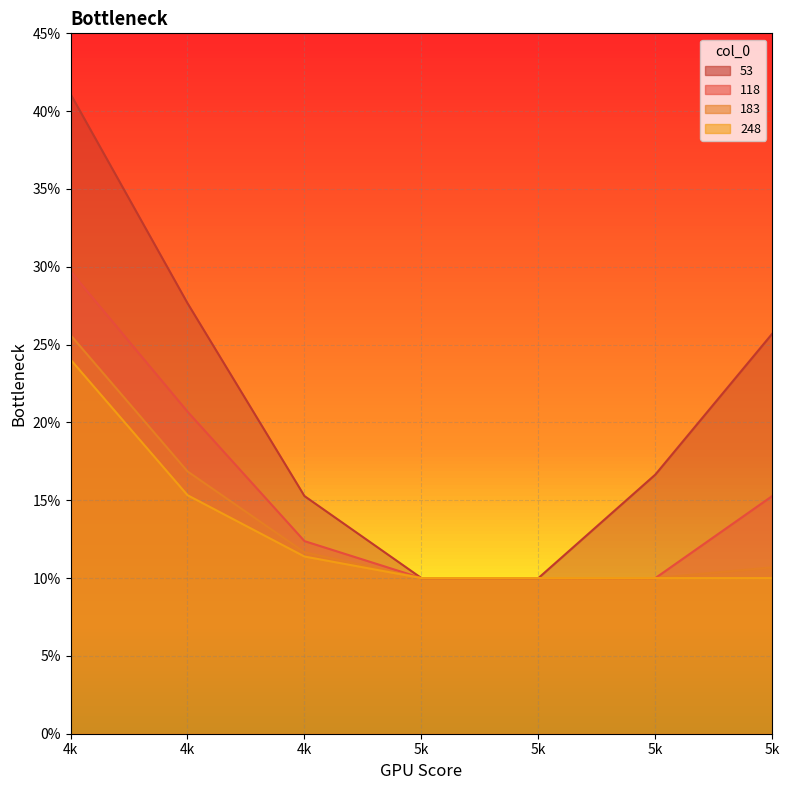

Is it true that 118 equals 0.3 at 4k?

True